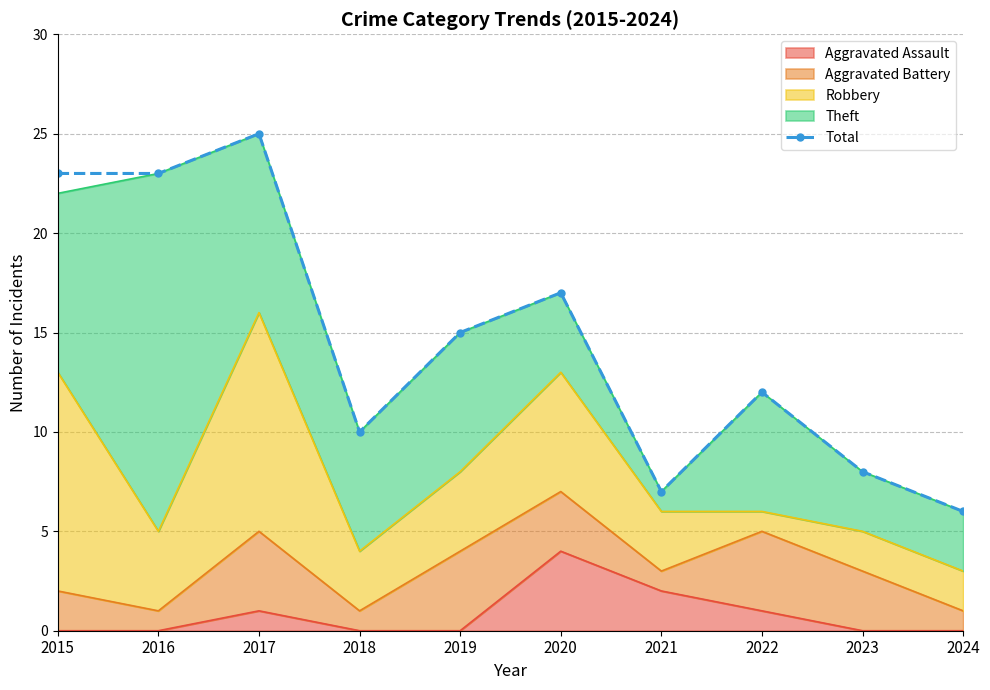

True or false: the data shows 7 at 2016.

False